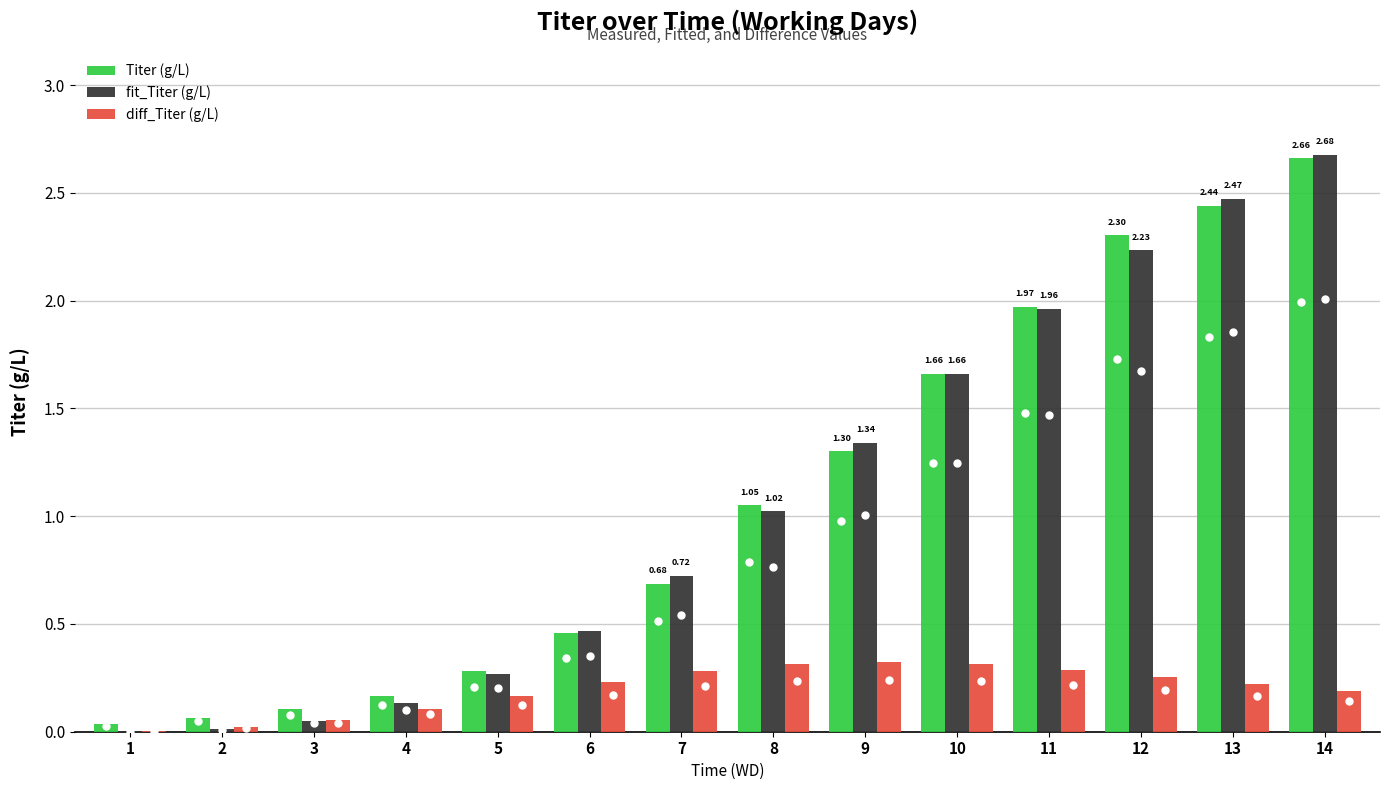

Which series changed the most between 5 and 14?

fit_Titer (g/L)